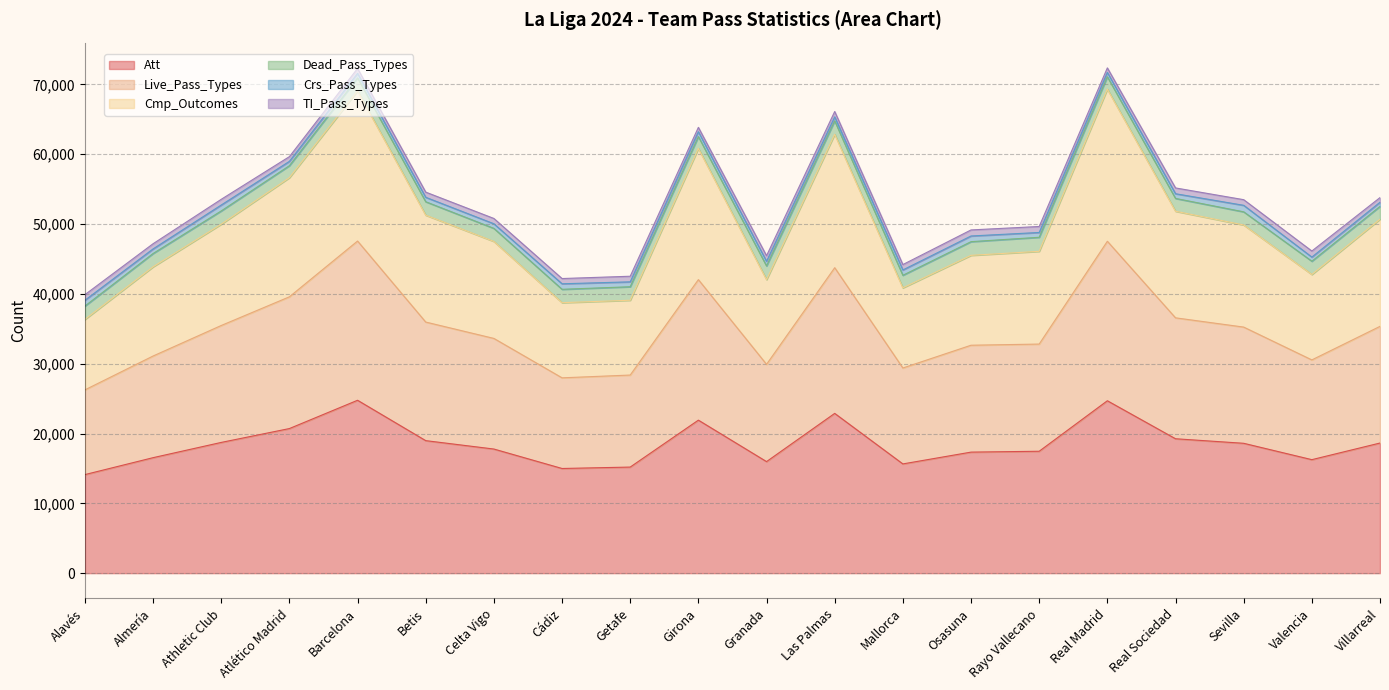

What is the label of the 16th point from the left?

Real Madrid